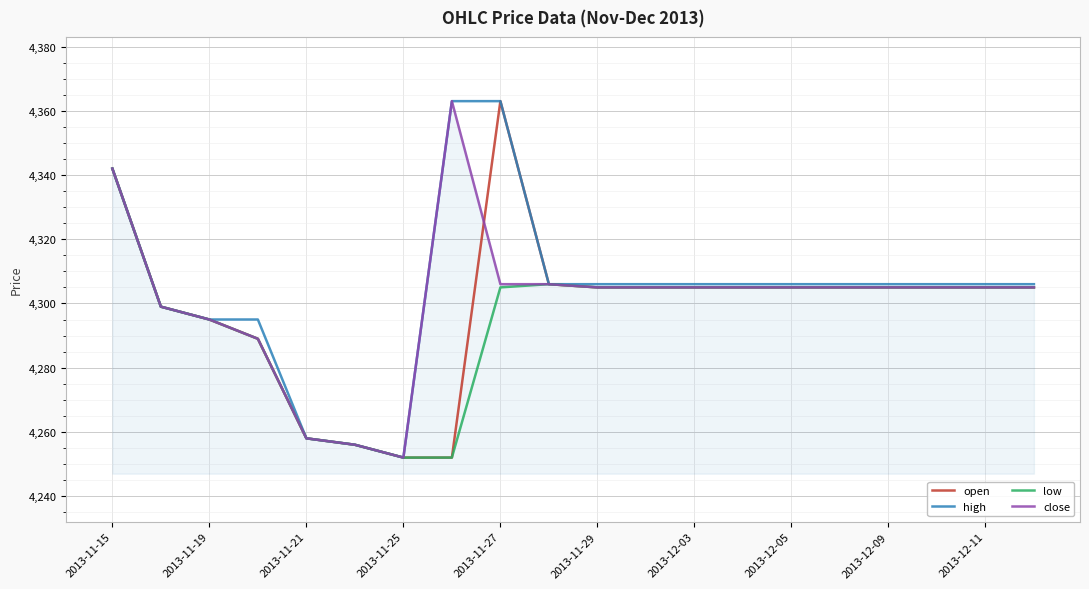

What is the lowest value of the close series?

4252